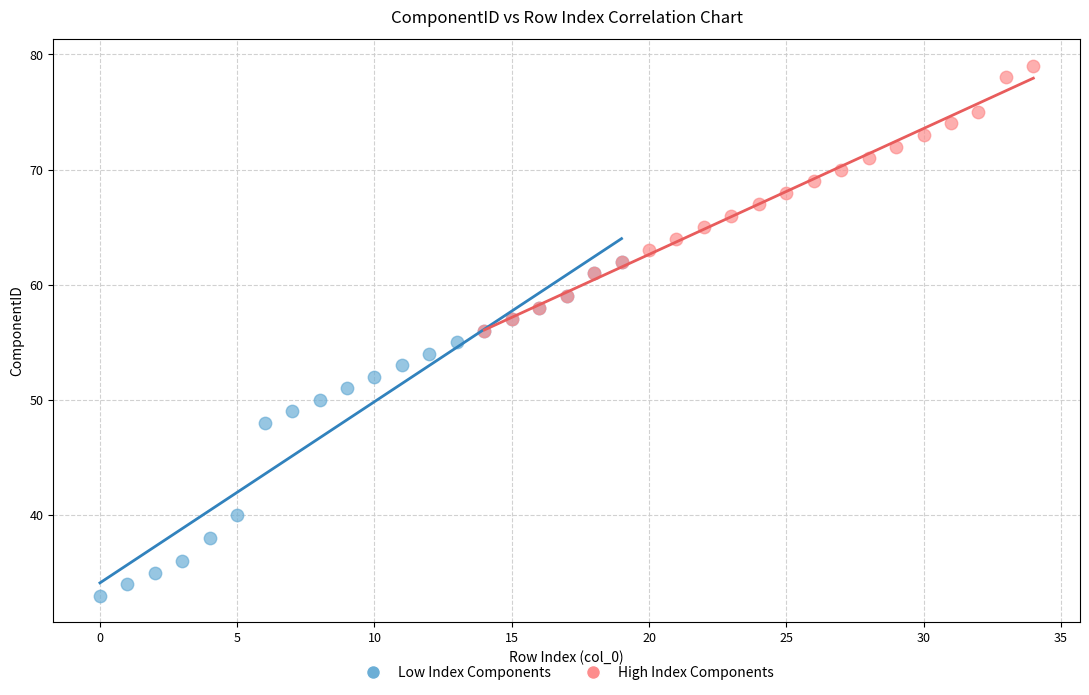

Which series has the largest Y range (max minus min)?

Low Index Components